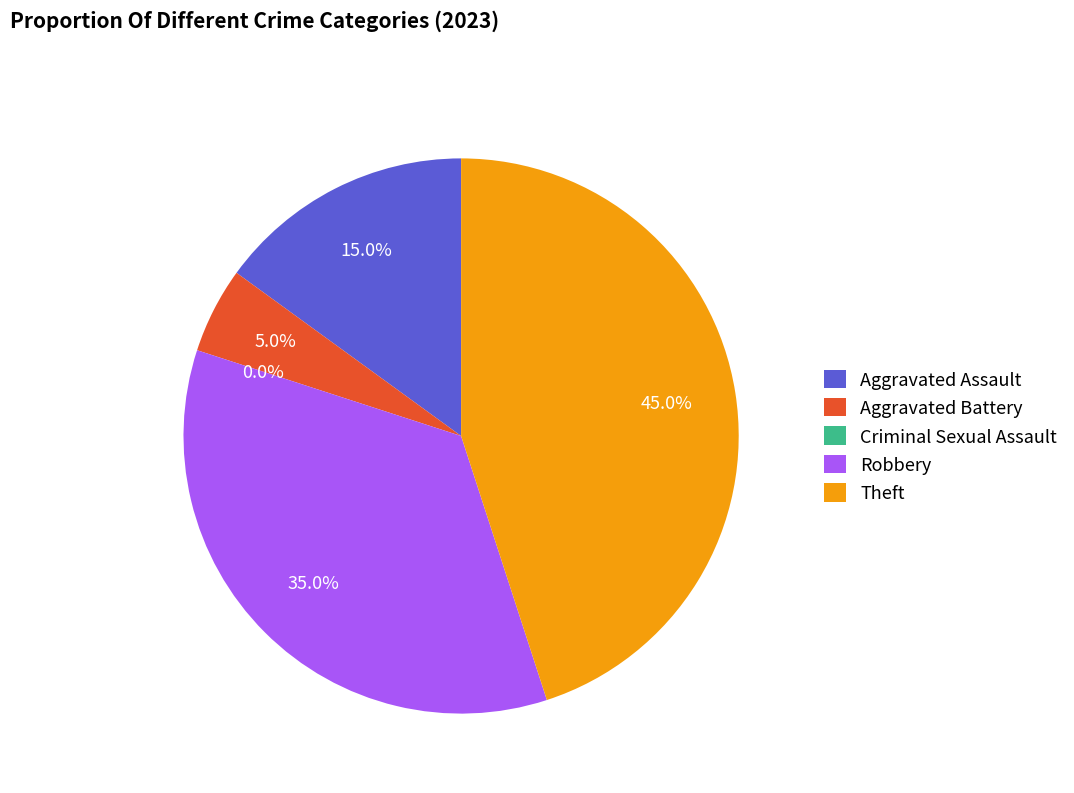

How much of the chart is everything except Robbery?

65.0%